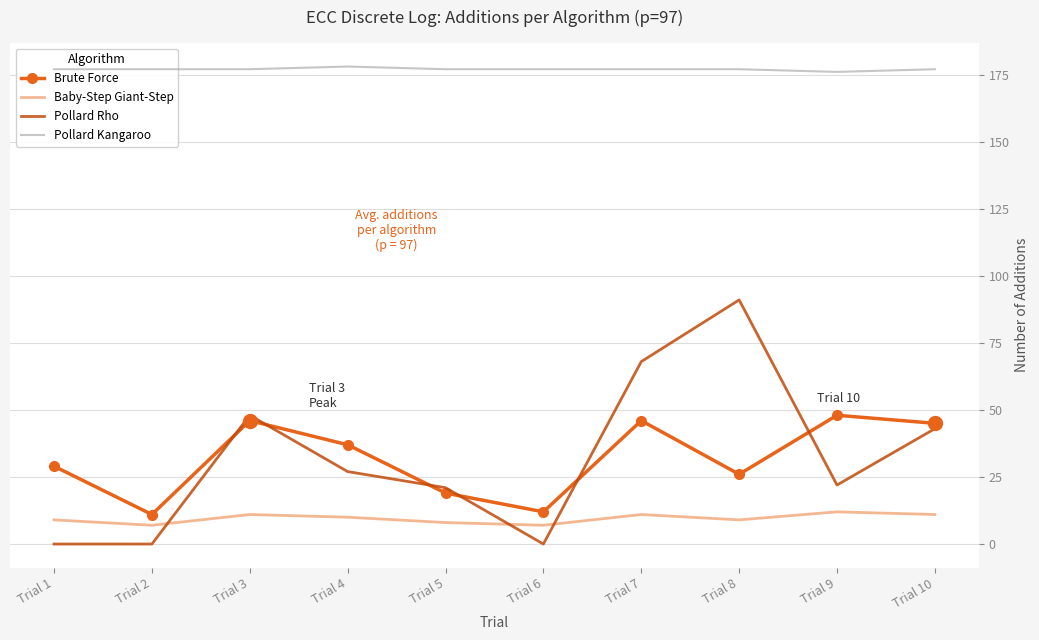

What is the difference between the maximum and minimum values in the Baby-Step Giant-Step series?

5